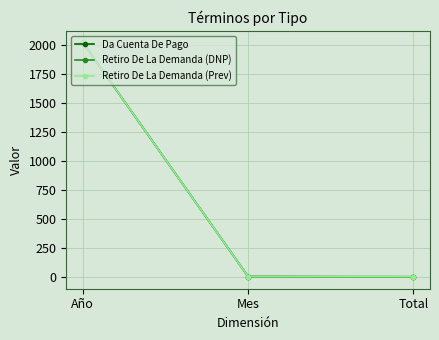

Rank the series by their average value, from lowest to highest.

Da Cuenta De Pago, Retiro De La Demanda (Prev), Retiro De La Demanda (DNP)